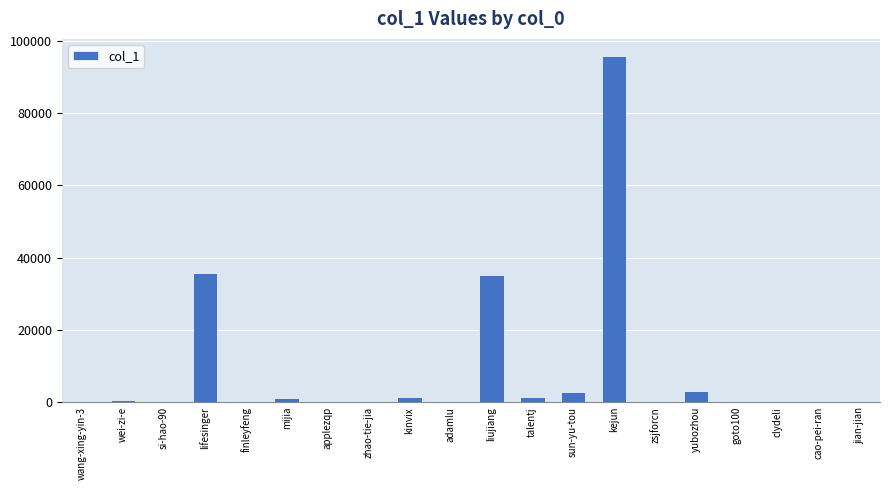

What is the sum of all values?

177781